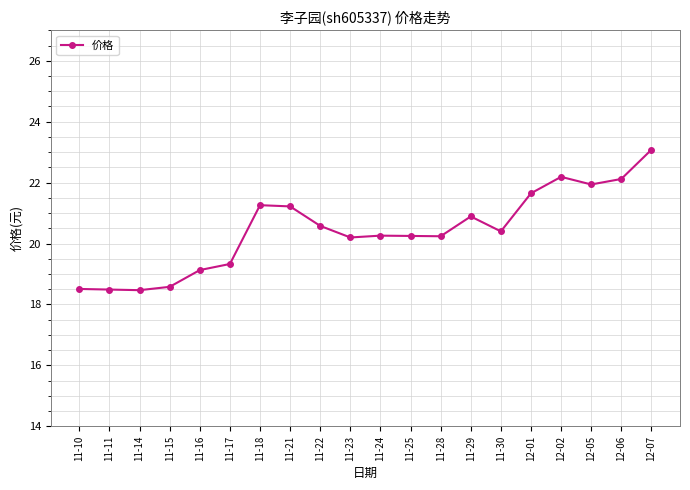

What is the smallest value displayed?

18.5